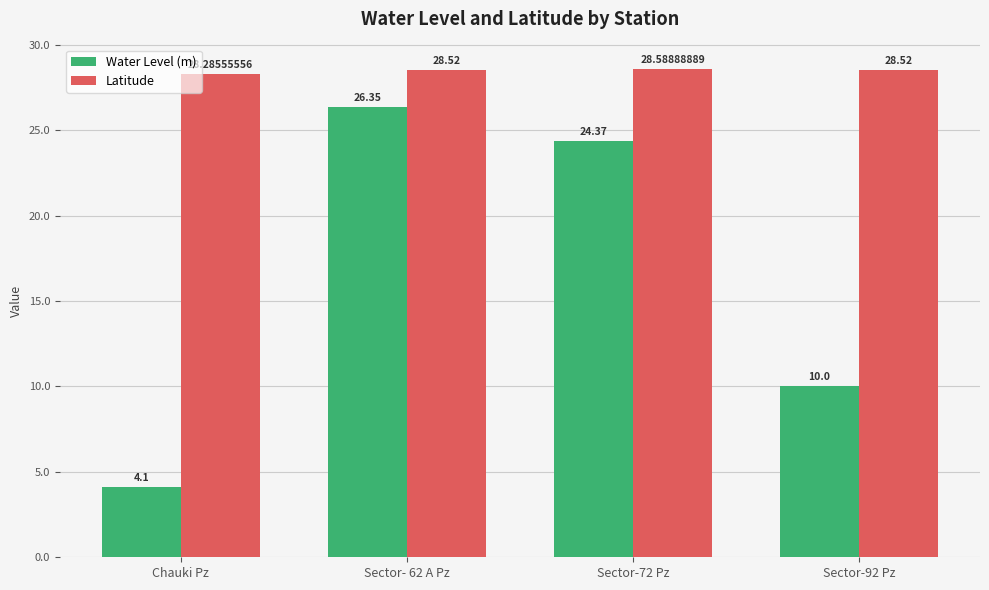

What is the difference between the maximum and minimum values in the Latitude series?

0.3